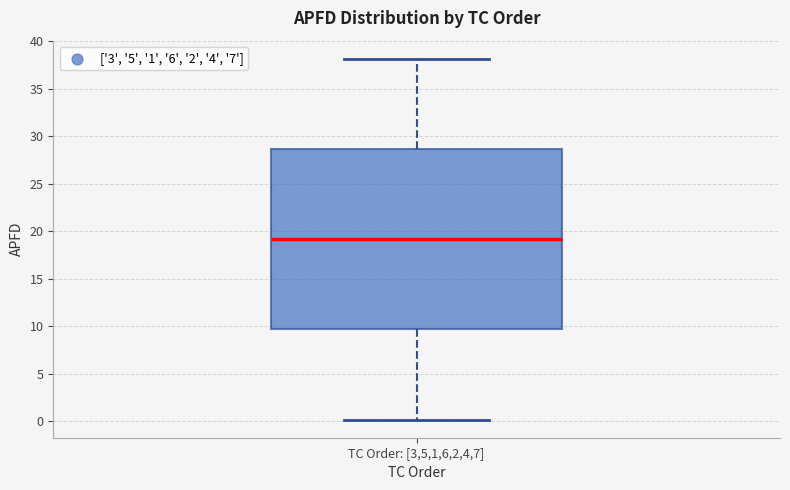

Transcribe this box plot: give where the median line is, the range the box spans, and where the two whiskers end, as read against the y-axis. The values are not printed on the chart, so give them approximately, as read against the axis.

median 19.0, box 9.5 to 28.5, whiskers 0.0 to 38.0